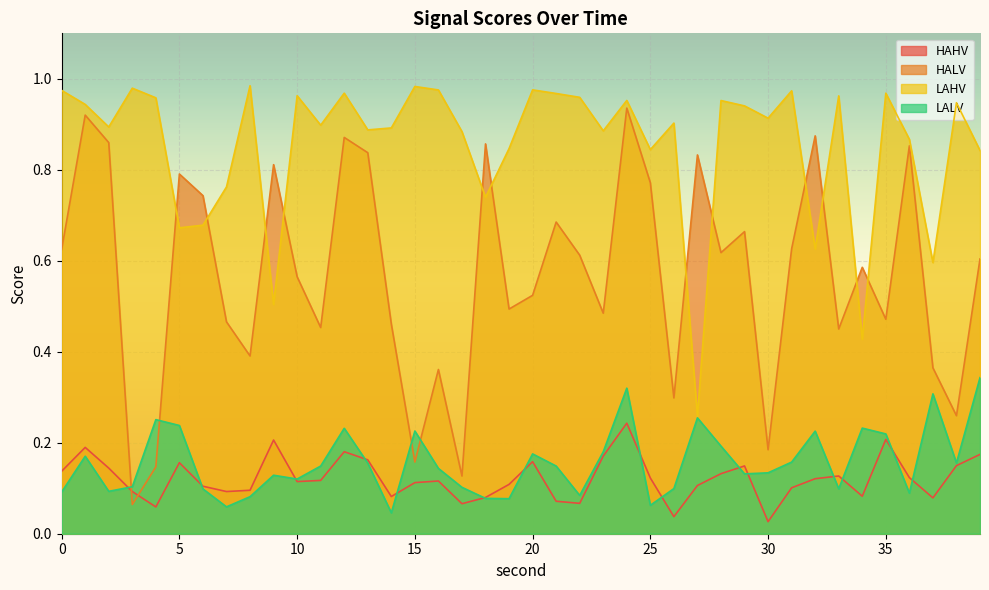

What are all the series names shown in the legend?

HAHV, HALV, LAHV, LALV